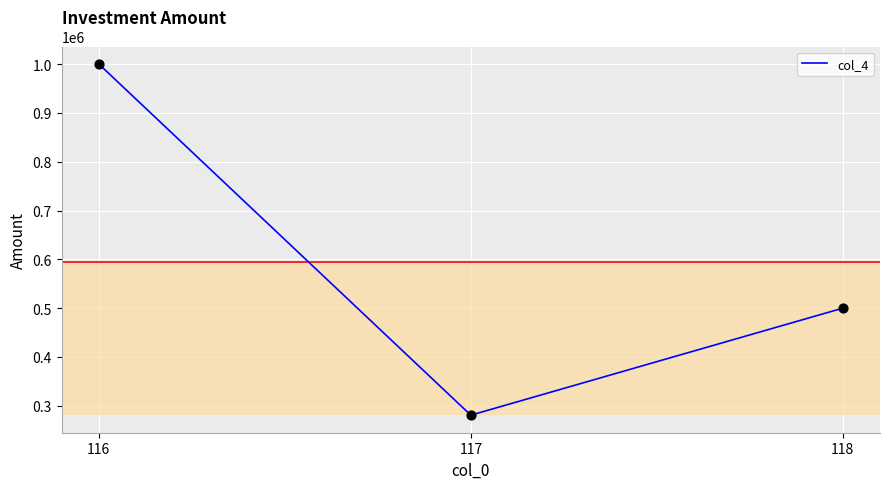

Which has a higher value, 118 or 117?

118